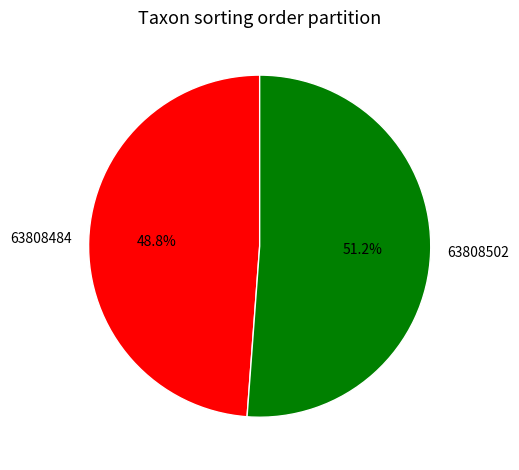

What is the largest slice in the pie chart?

63808502